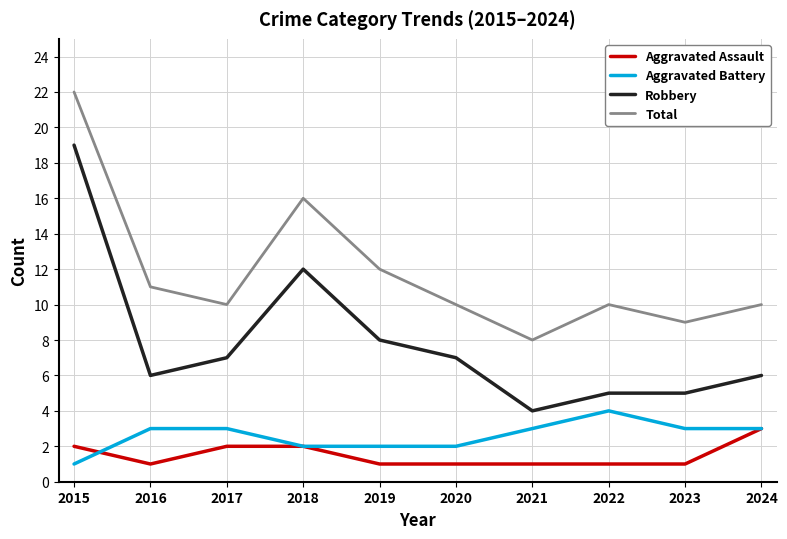

What is the difference between the highest and lowest values at 2023?

8